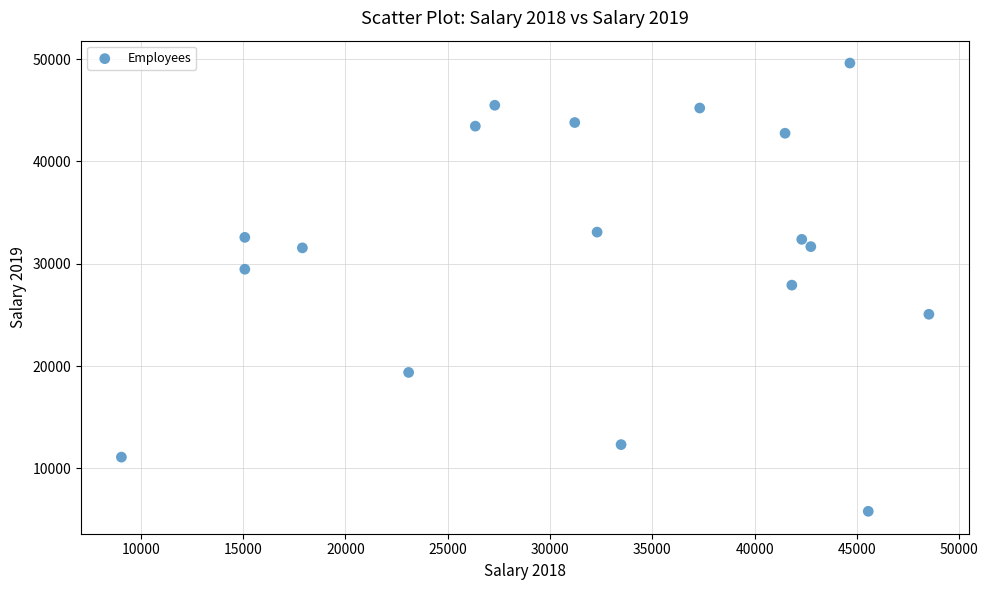

What is the range of Y values (max minus min)?

43790.1